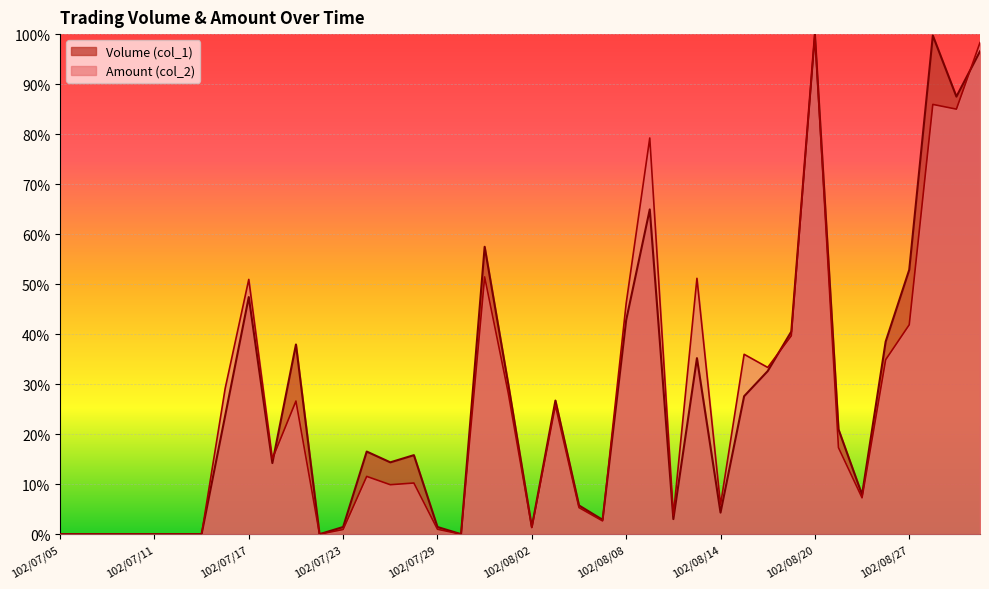

Reading left to right, list all the values displayed in this chart.

Volume (col_1): 0.0	0.0	0.0	0.0	0.0	0.0	0.0	23.7	47.4	14.2	37.9	0.0	1.4	16.5	14.4	15.8	1.4	0.0	57.5	30.0	1.4	26.7	5.7	2.9	42.8	64.9	3.0	35.2	4.3	27.6	32.6	40.5	100.0	21.0	7.9	38.5	52.9	99.7	87.5	96.6
Amount (col_2): 0.0	0.0	0.0	0.0	0.0	0.0	0.0	29.2	50.9	15.1	26.6	0.0	0.9	11.6	9.9	10.2	1.0	0.0	51.4	28.2	1.3	25.8	5.3	2.6	46.2	79.2	3.7	51.2	5.9	36.0	33.3	39.7	100.0	17.3	7.3	34.9	41.9	85.9	85.0	98.3